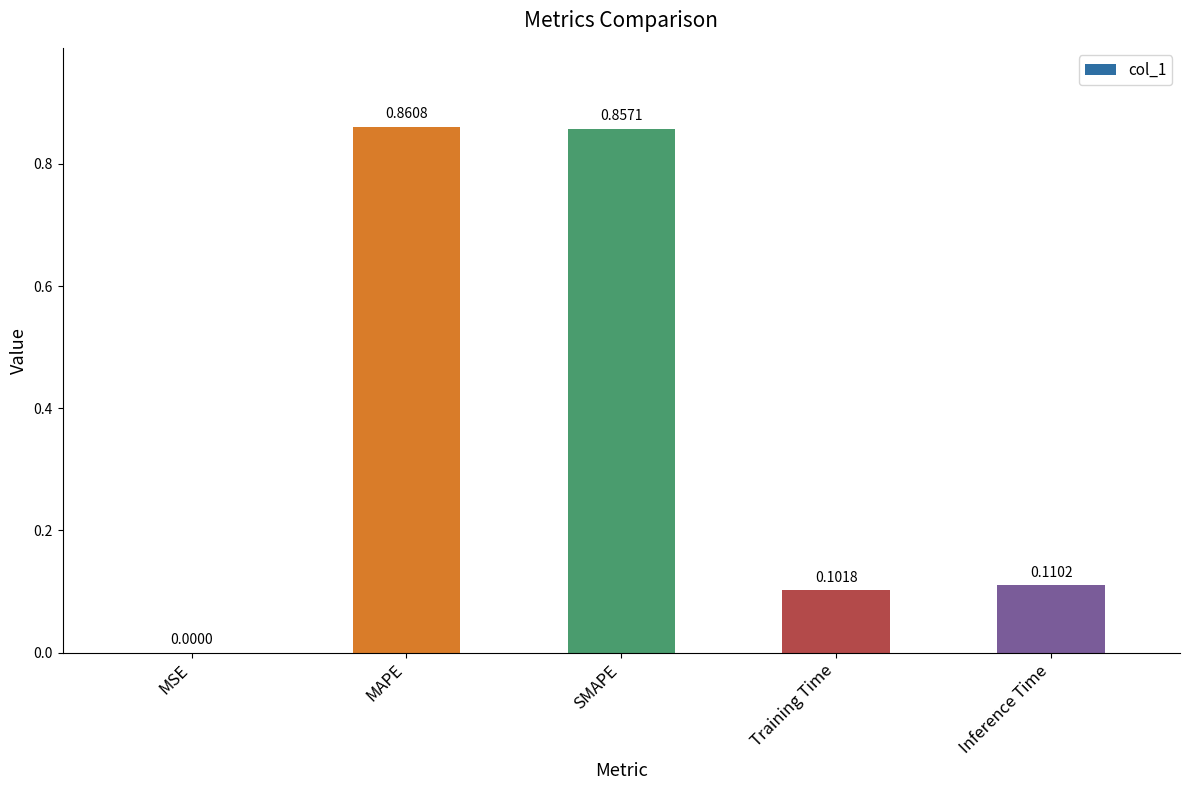

At which label is the value closest to 0?

MSE